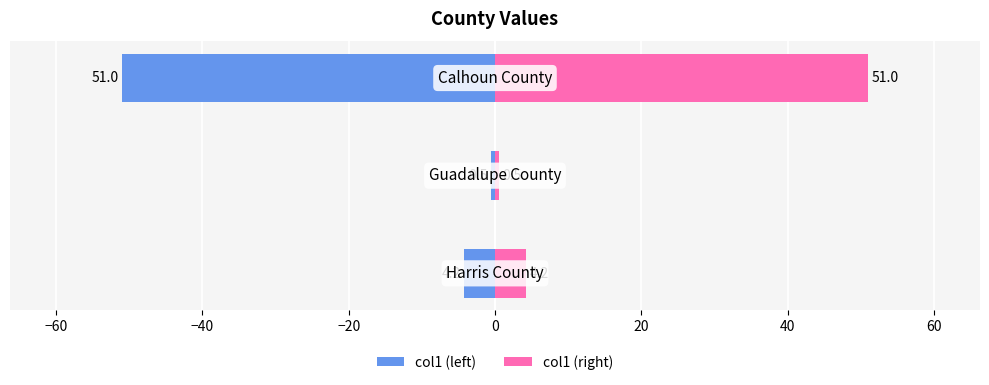

What is the minimum value shown in the chart?

-51.0